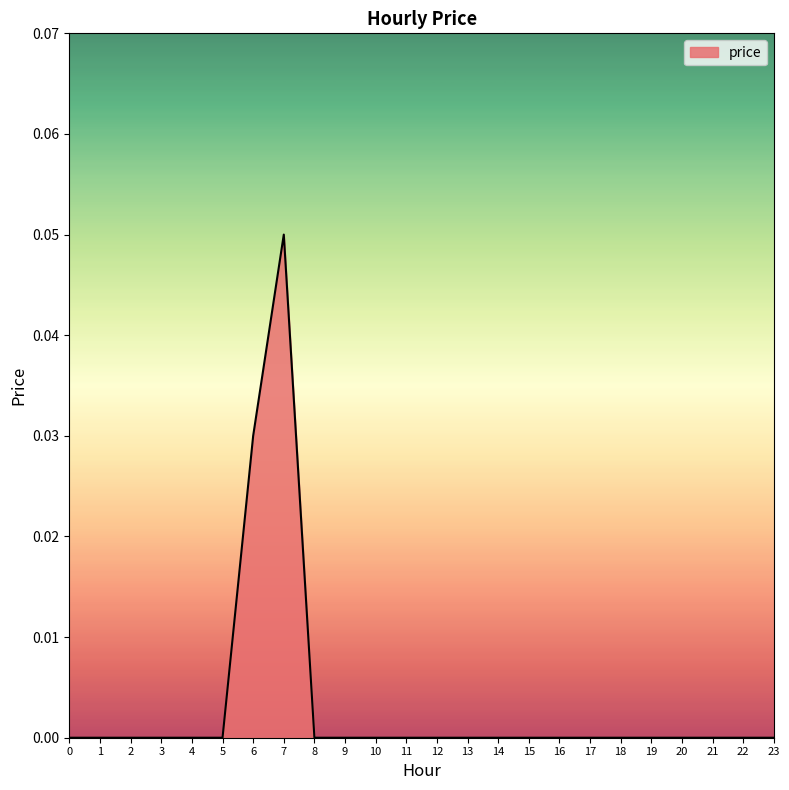

Is it true that the value at 6 is 0.0?

True